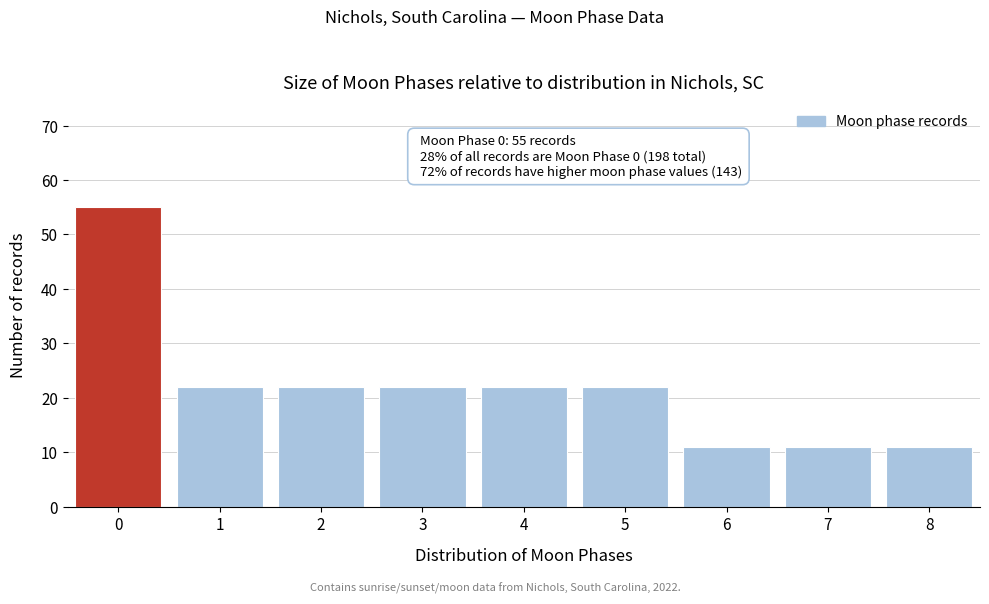

Reading left to right, extract all data points from this chart.

55	22	22	22	22	22	11	11	11